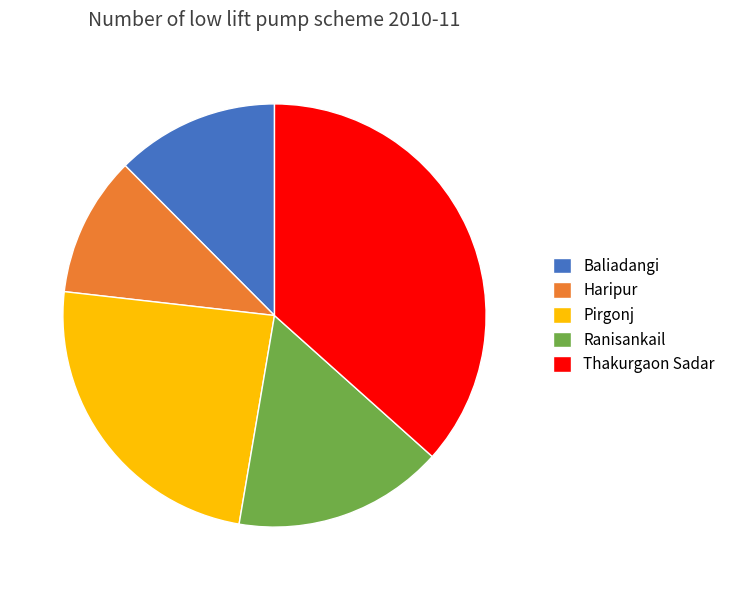

Which category has the biggest portion of the pie?

Thakurgaon Sadar